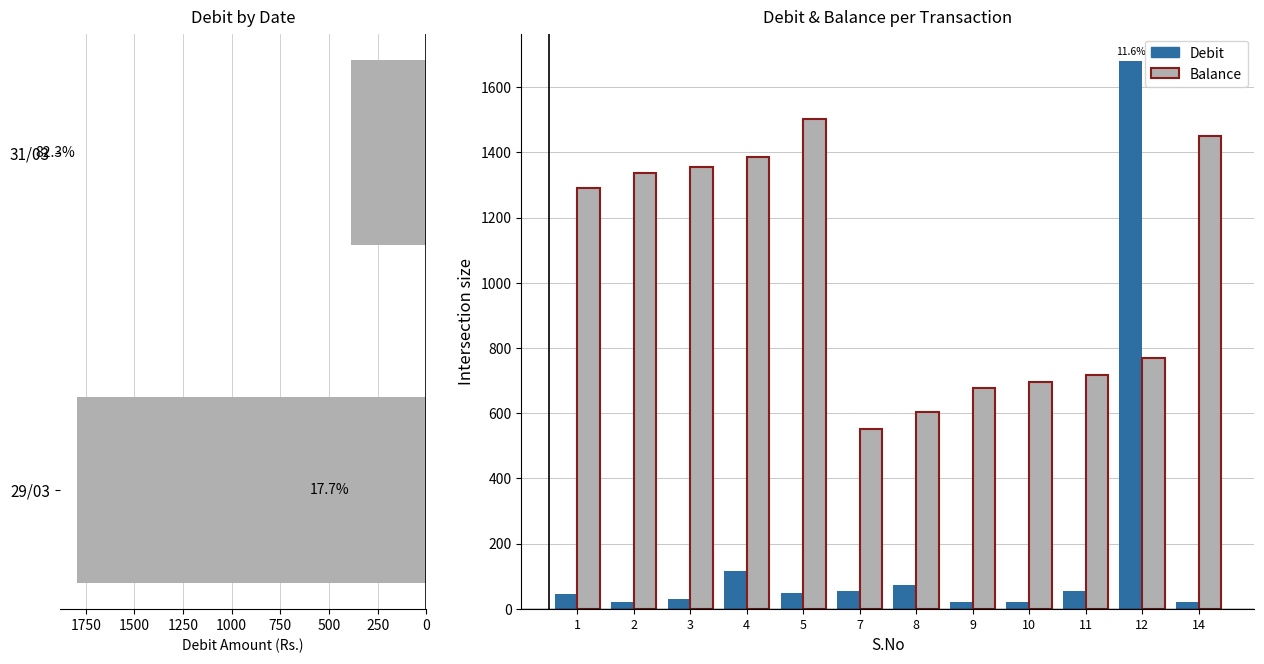

Between 3 and 10, which series saw the biggest shift?

Balance